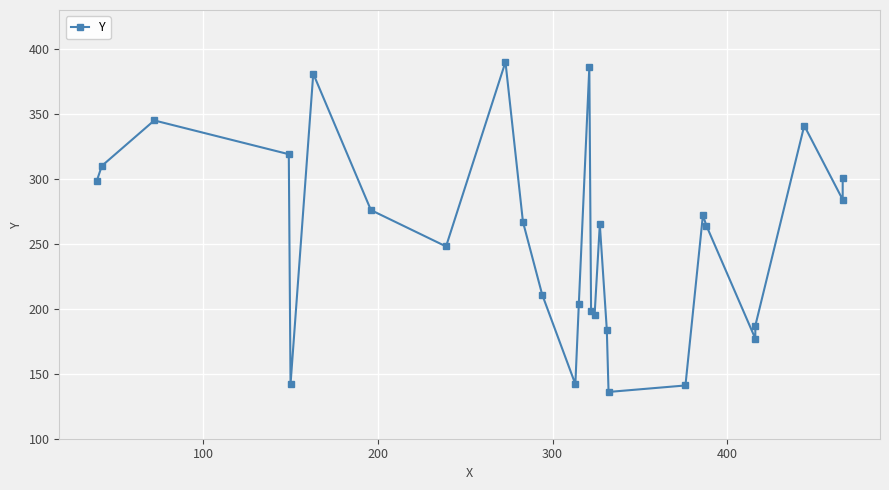

True or false: the data shows 153 at 9.

False